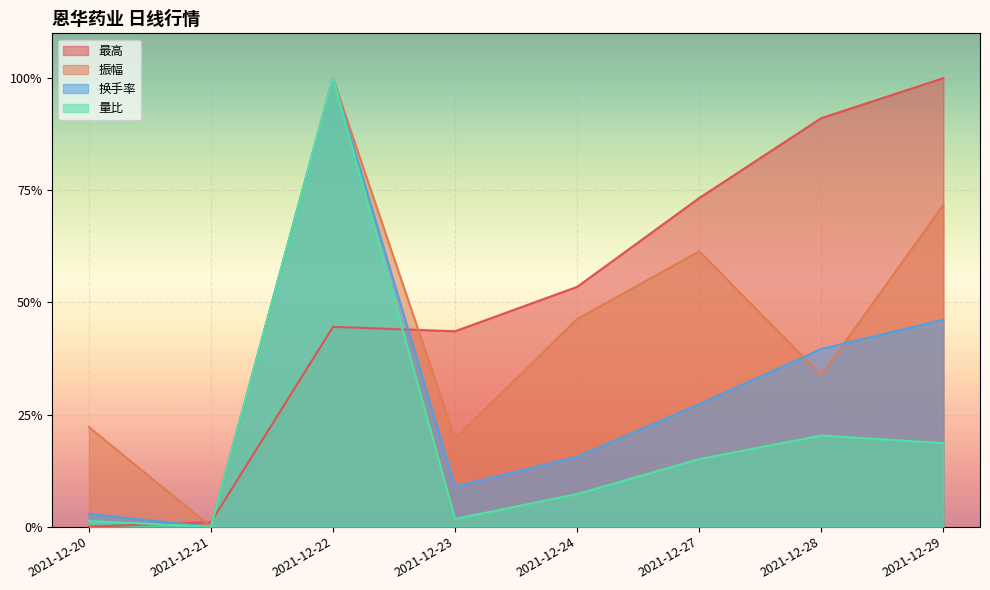

In 量比, how many points are higher than both neighbors (excluding endpoints)?

2